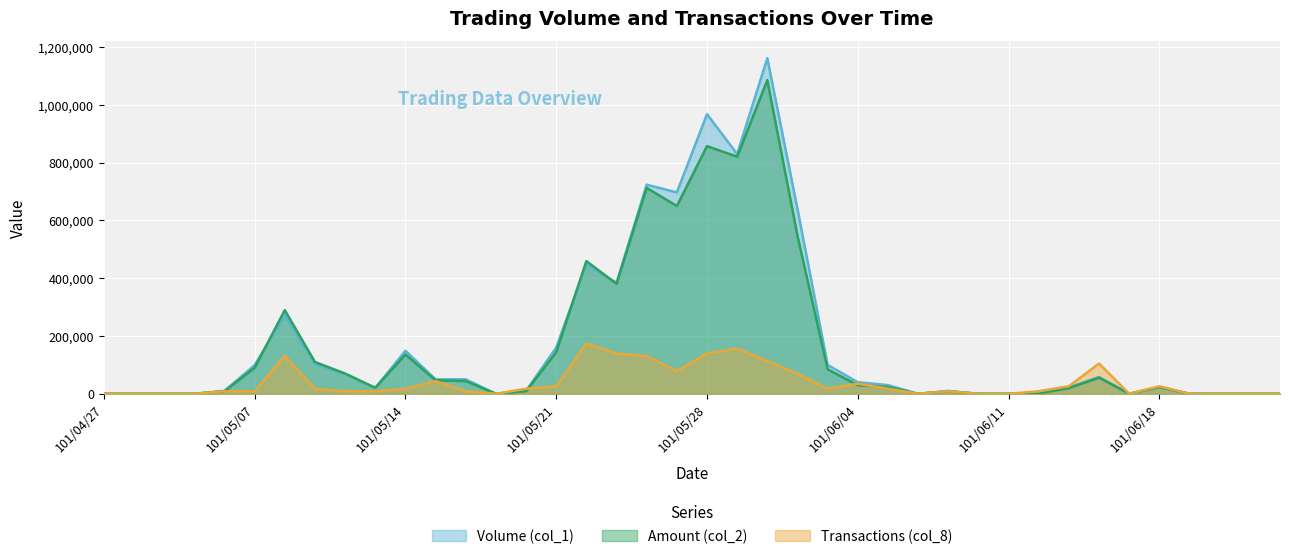

Is it true that Volume (col_1) equals 592483 at 101/06/22?

False